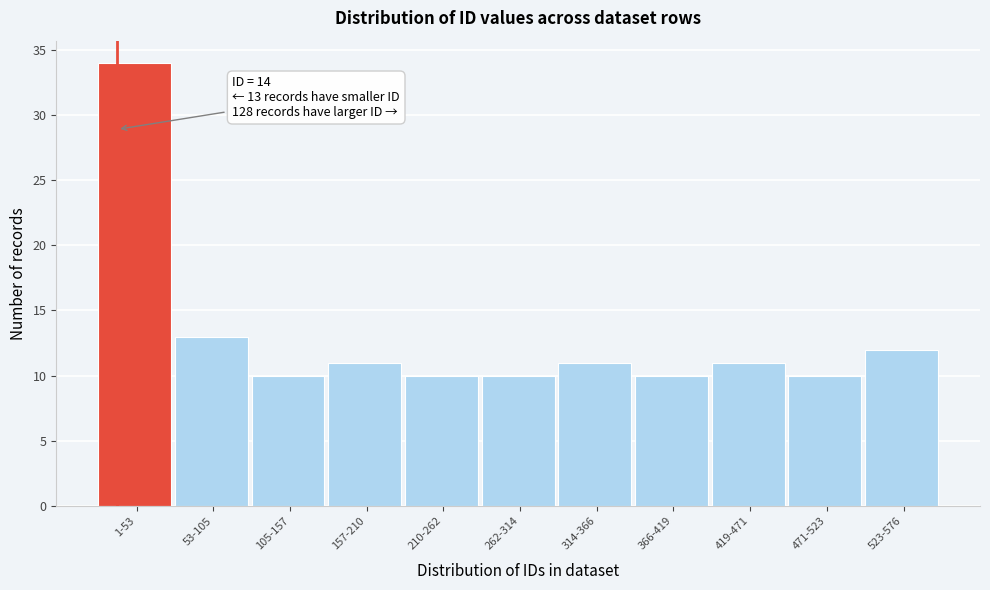

Reading left to right, transcribe all the data shown in this chart.

1-53=34	53-105=13	105-157=10	157-210=11	210-262=10	262-314=10	314-366=11	366-419=10	419-471=11	471-523=10	523-576=12